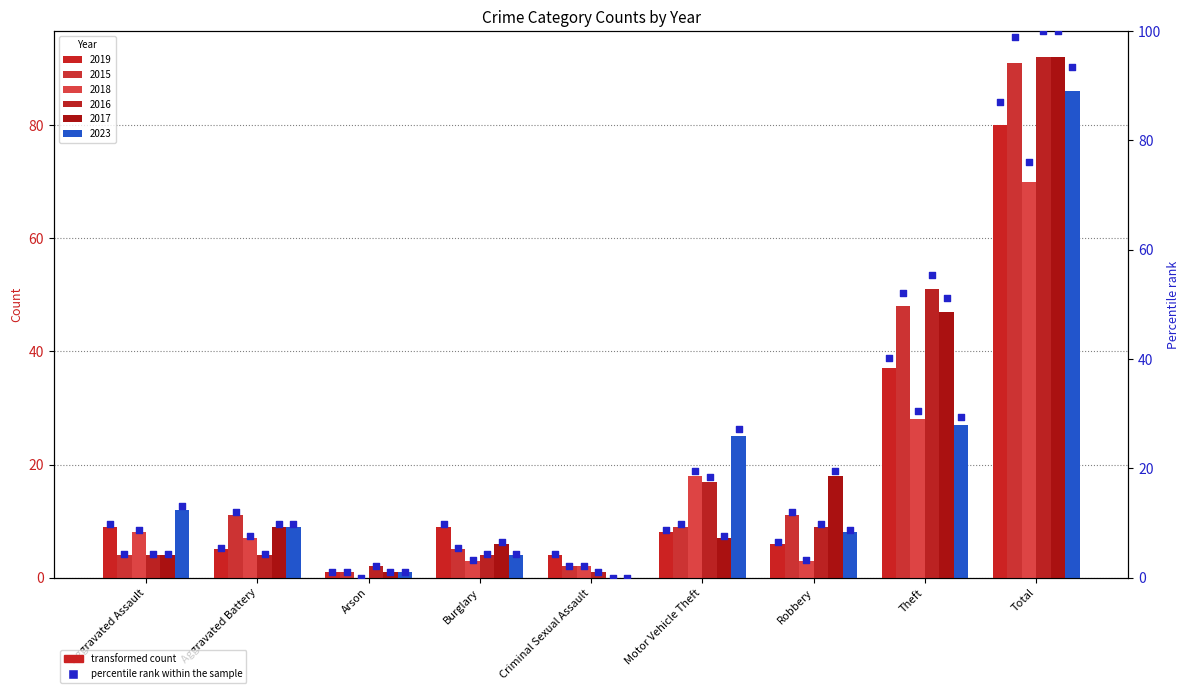

What is the change in value from Criminal Sexual Assault to Motor Vehicle Theft?

+4.3